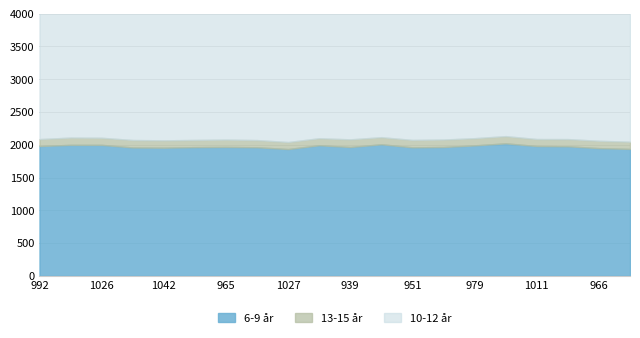

True or false: 6-9 år has a value of 3047 at 966.

False